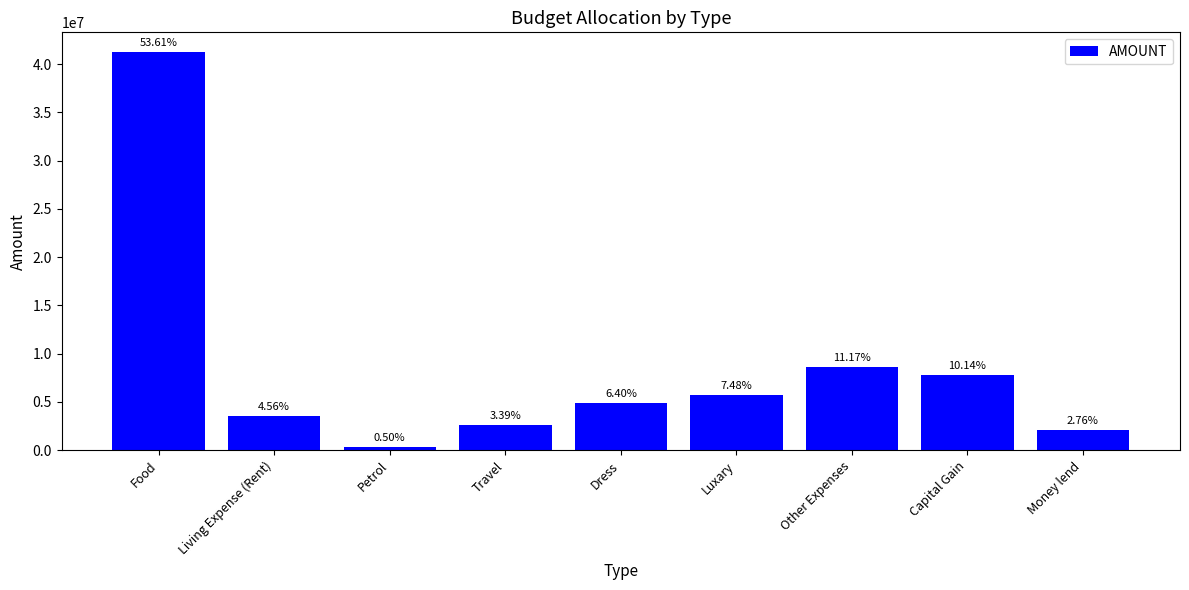

What is the label of the 9th bar from the left?

Money lend